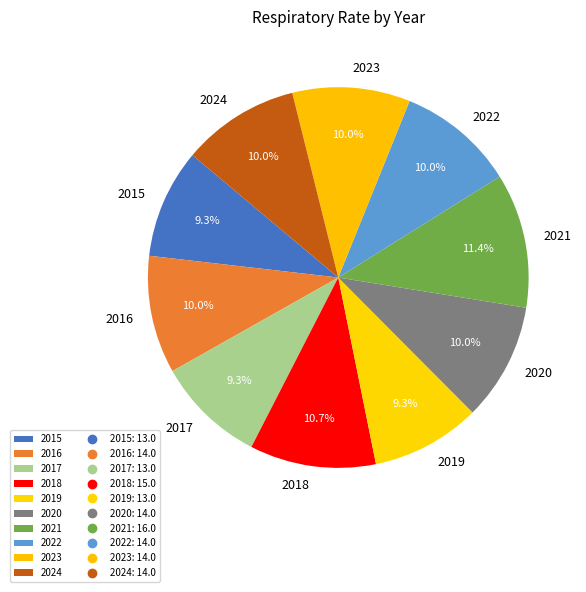

To the nearest percent, what is the average slice percentage?

10%